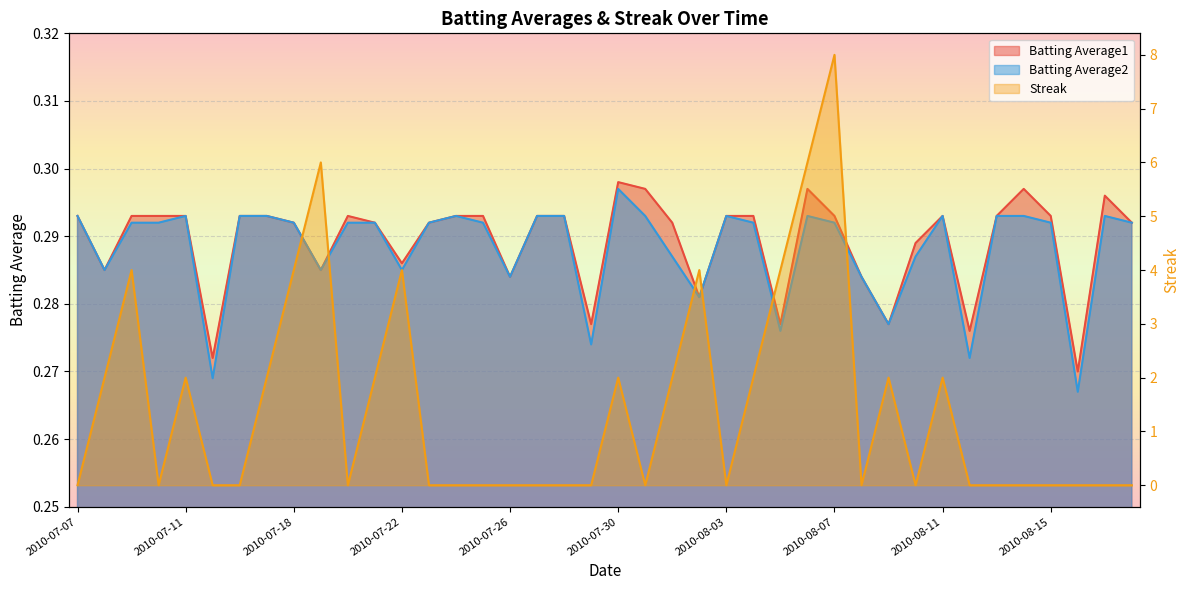

How many times do Streak and Batting Average1 cross each other?

18